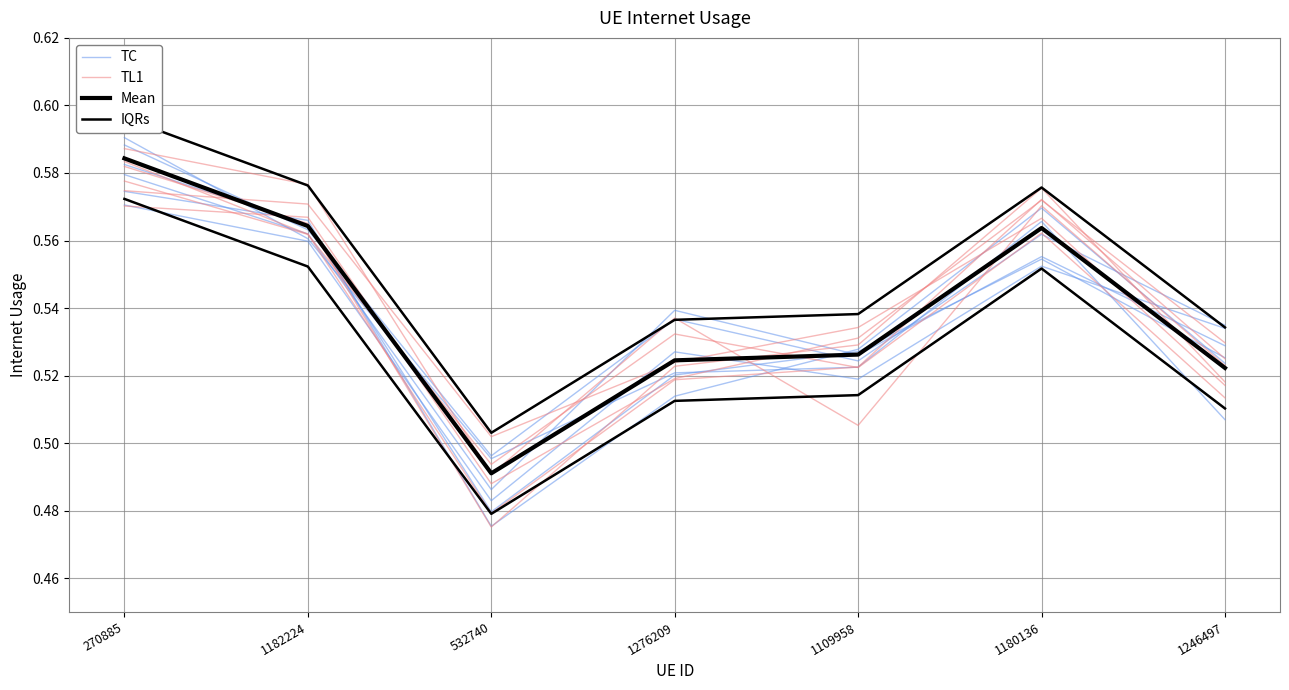

How many times do TC and TL1 cross each other?

2